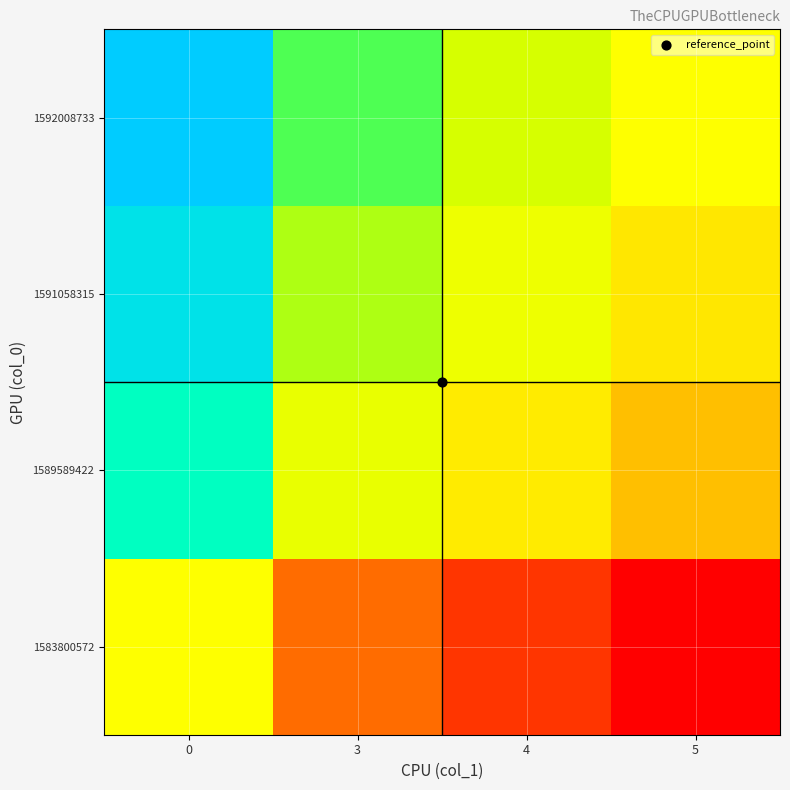

Reading right to left, transcribe all the data shown in this chart.

1583800572: 5=-1.0	4=-0.8	3=-0.6	0=0.0
1589589422: 5=-0.3	4=-0.1	3=0.1	0=0.7
1591058315: 5=-0.1	4=0.1	3=0.3	0=0.9
1592008733: 5=0.0	4=0.2	3=0.4	0=1.0